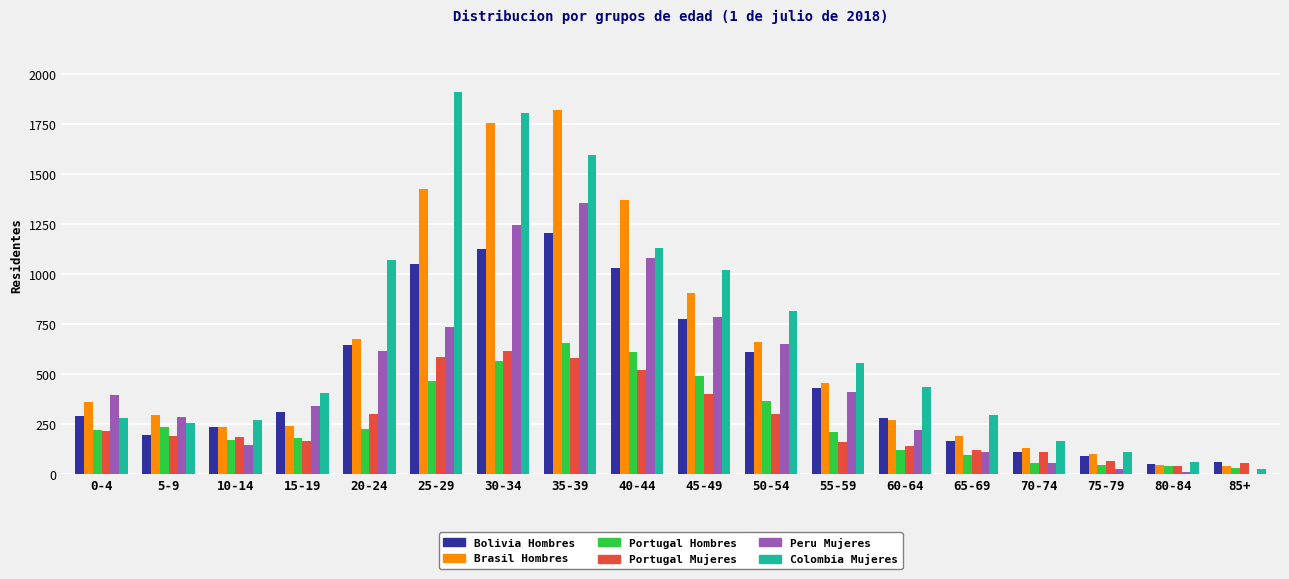

Which series has the widest spread of values?

Colombia Mujeres